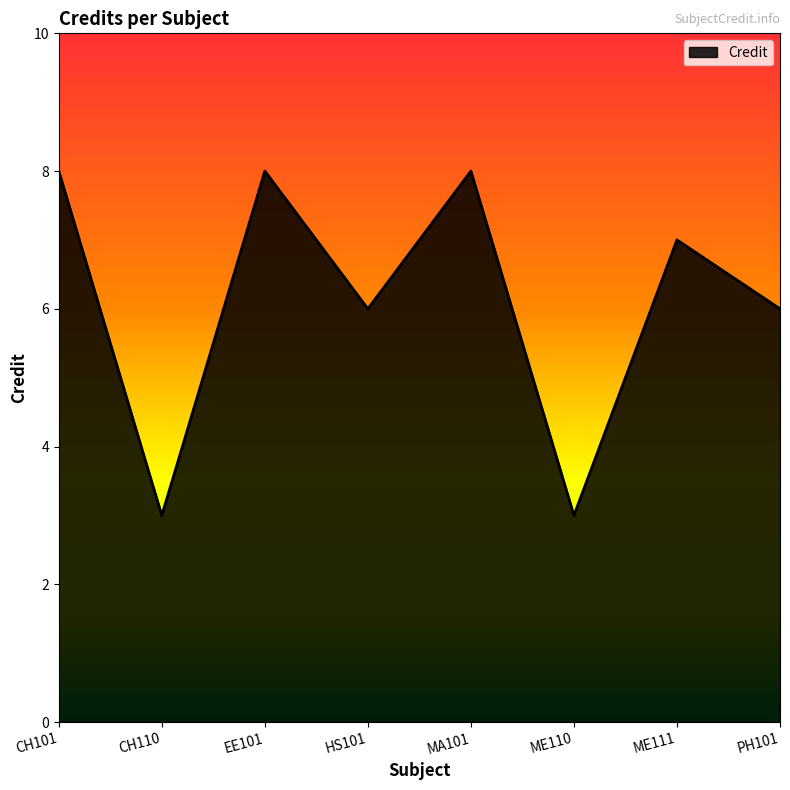

Between CH110 and PH101, which is larger?

PH101